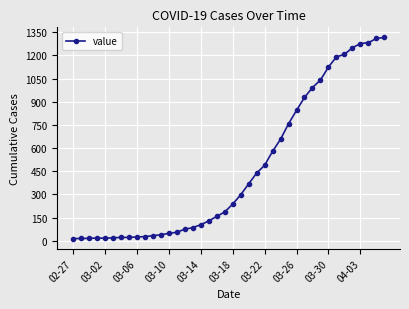

What is the maximum value shown in the chart?

1317